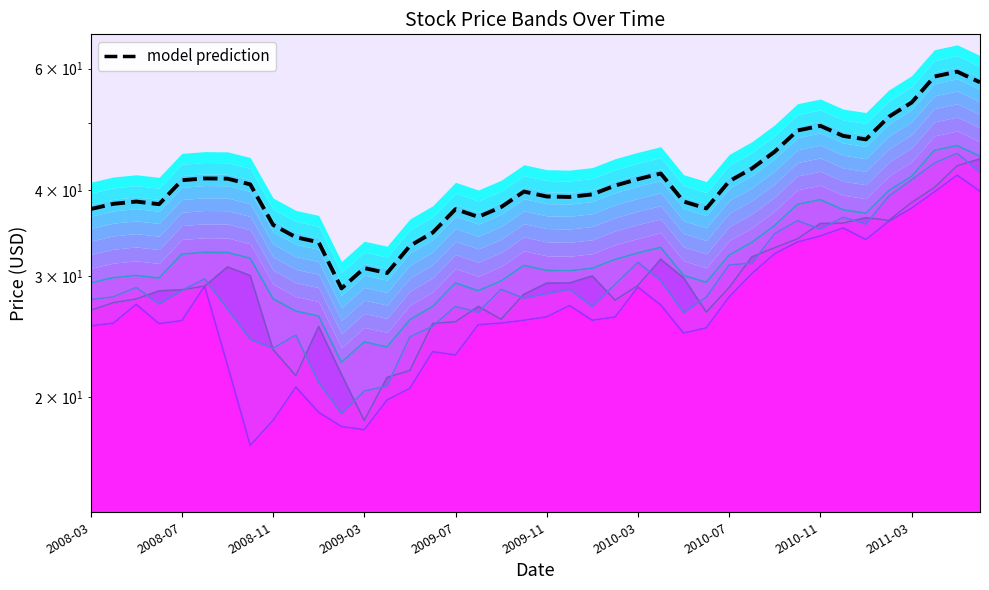

Does the chart have visible grid lines?

No